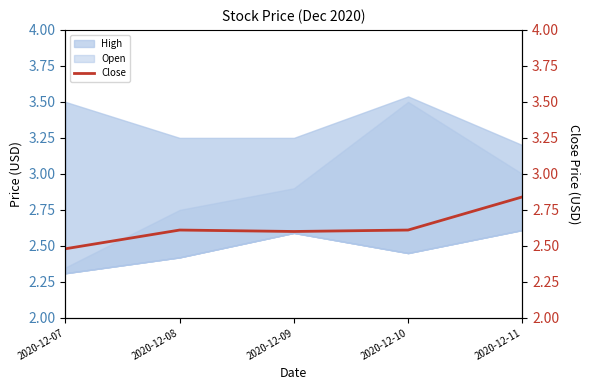

The value at 2020-12-08 is 4.4. True or false?

False